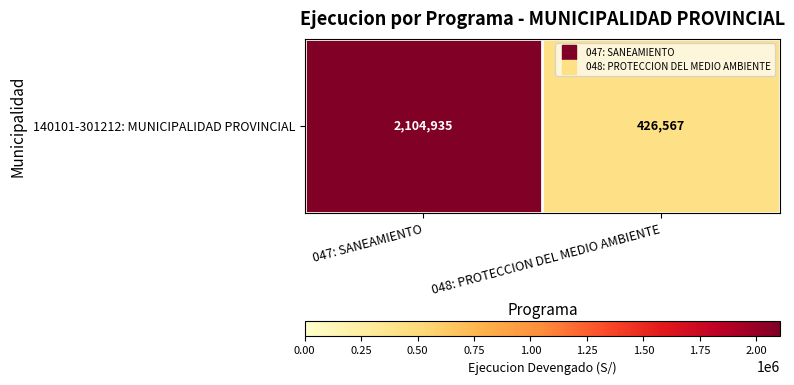

True or false: the data shows 426567 at 048: PROTECCION DEL MEDIO AMBIENTE.

True